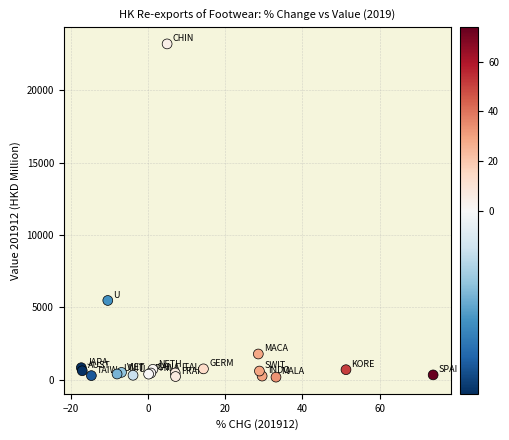

What Y value in the scatter plot is closest to 11696?

5477.9